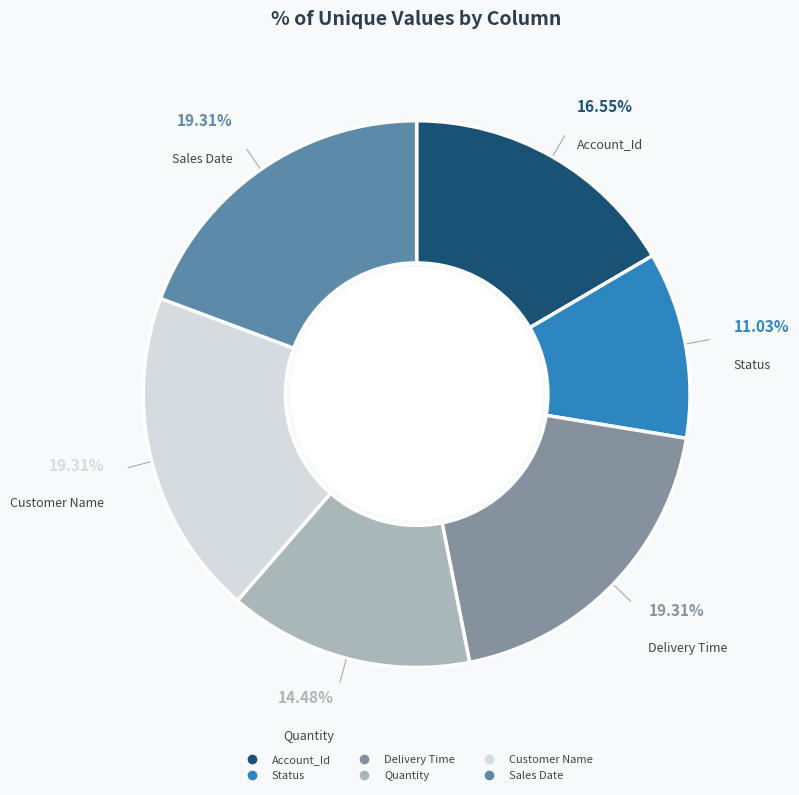

Is it true that Sales Date is 31% of the pie?

False